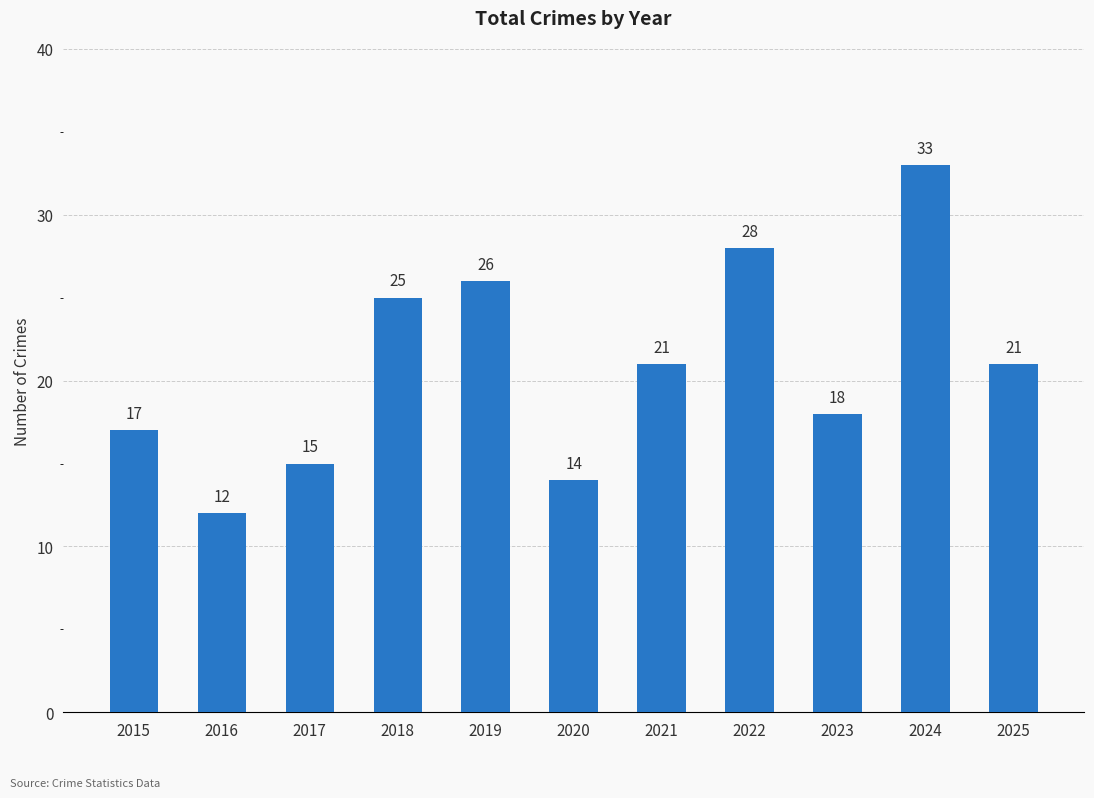

How many bars are there in total?

11